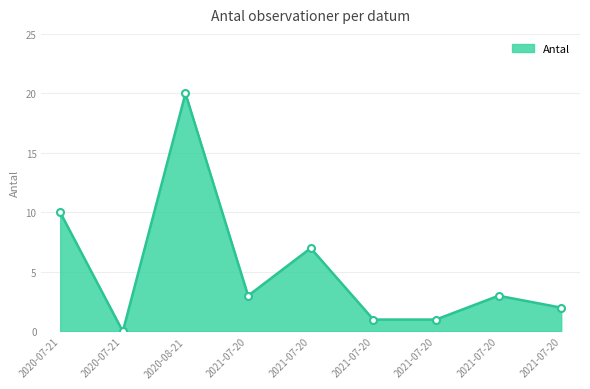

Is this an area chart (filled region under the line)?

Yes